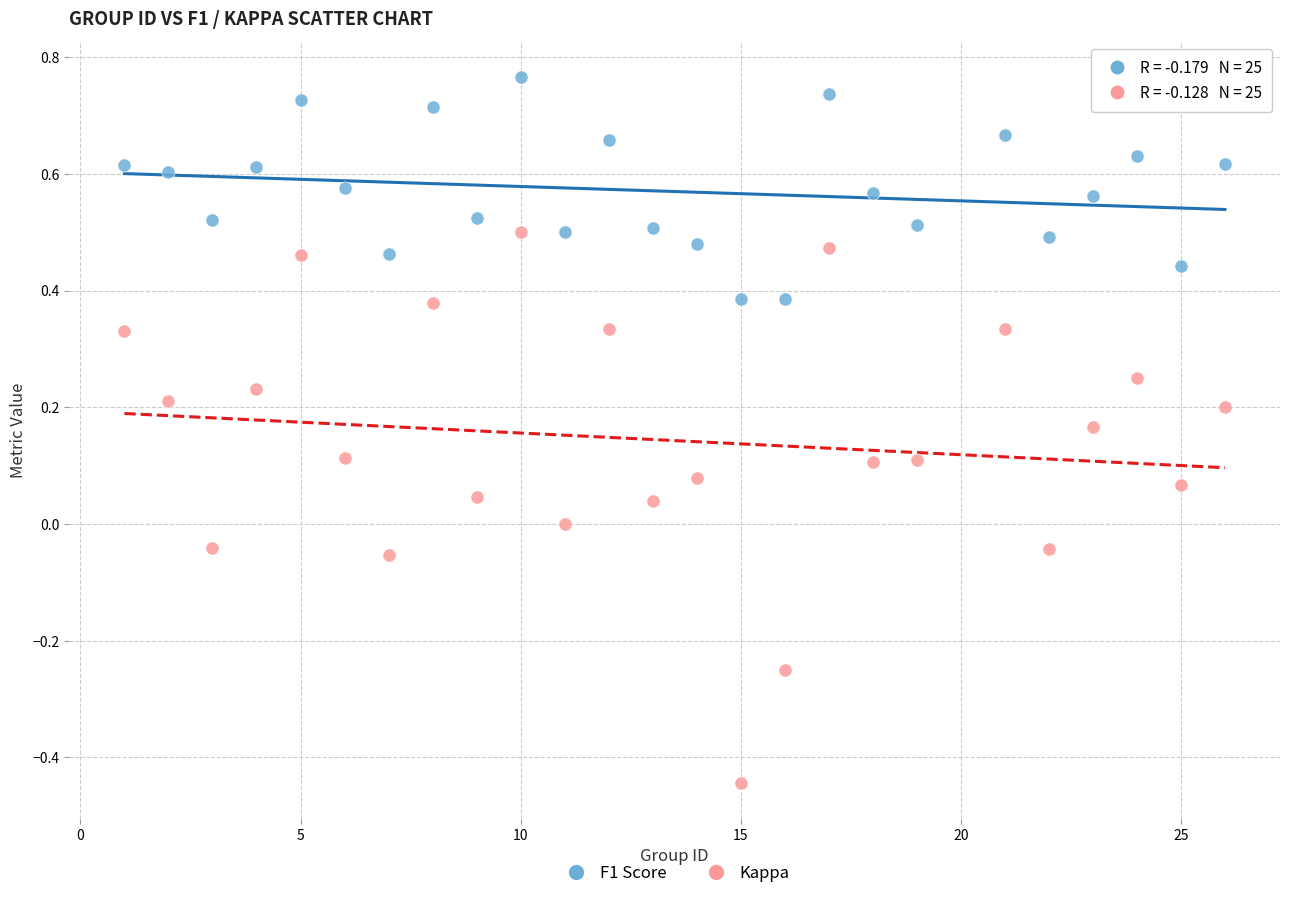

Which series reaches the minimum Y coordinate?

Kappa